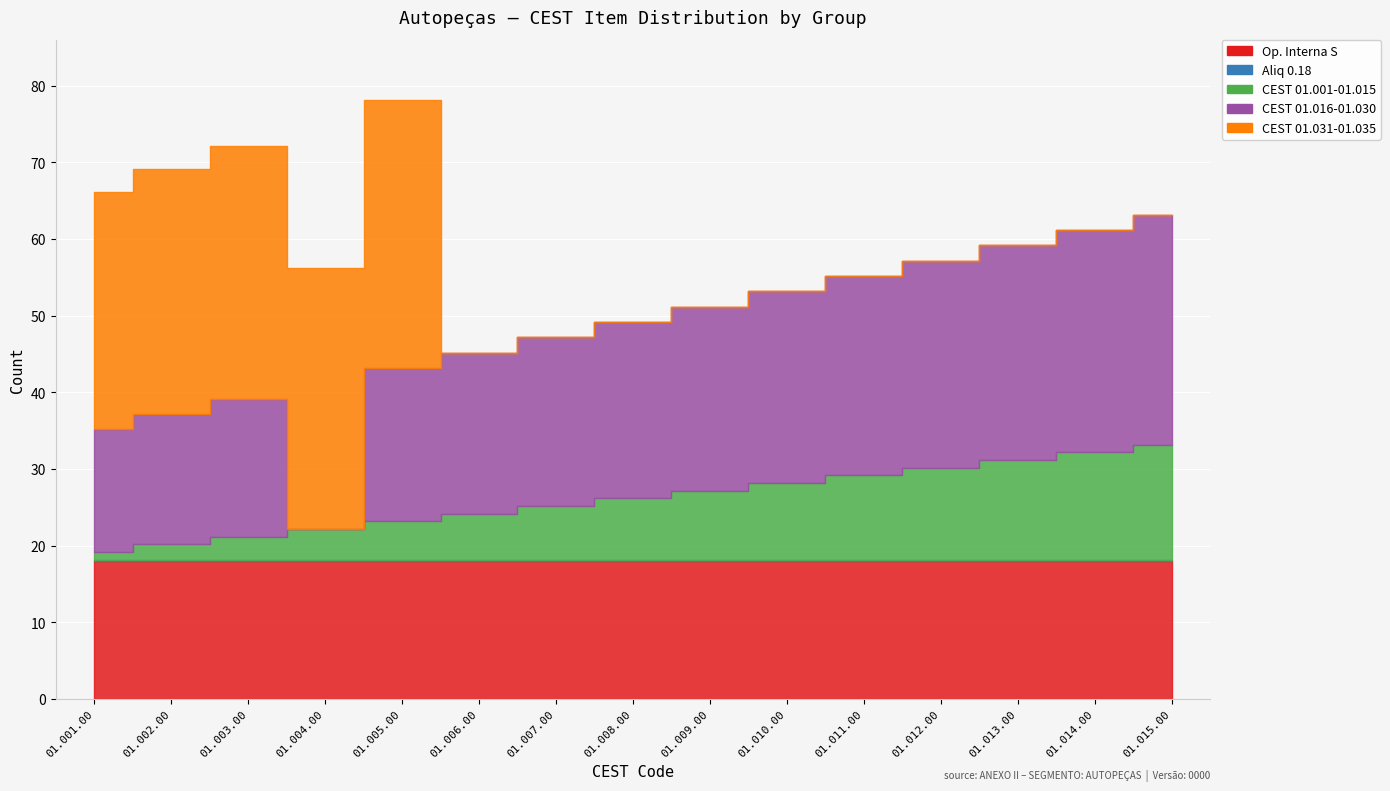

The value of CEST 01.016-01.030 at 01.004.00 is -17.9. True or false?

False